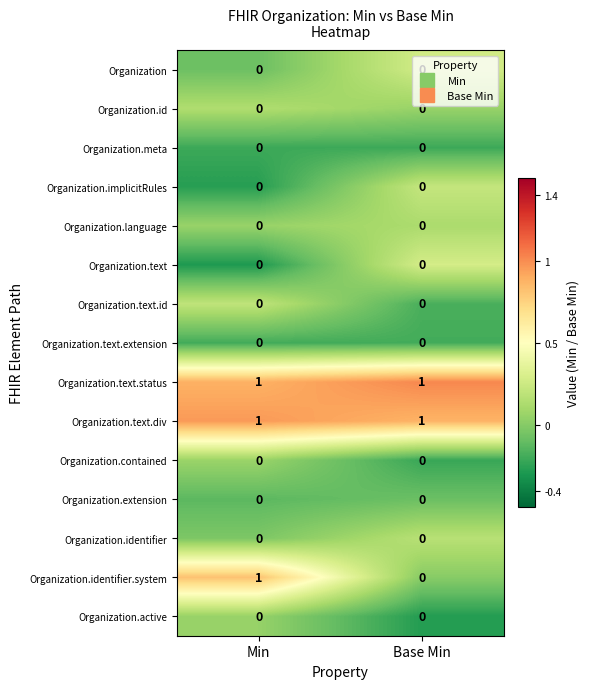

Is it true that Organization.identifier.system equals 1 at Min?

True